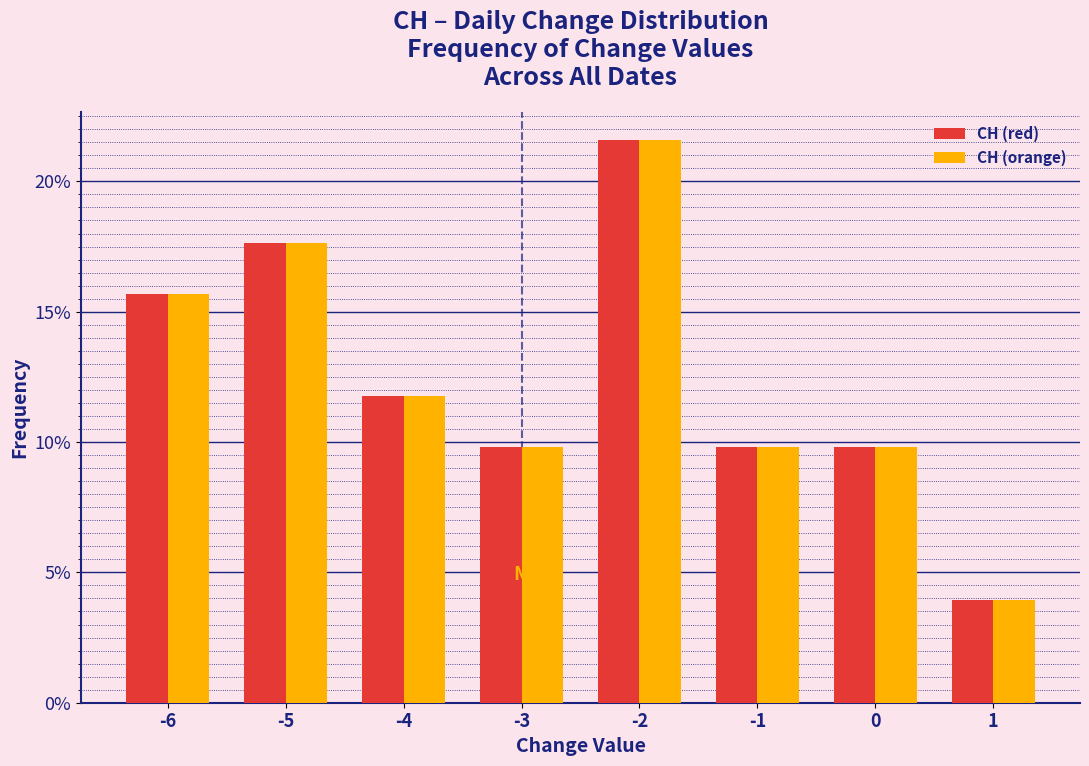

Reading right to left, transcribe all the data shown in this chart.

CH (red): 1=3.9	0=9.8	-1=9.8	-2=21.6	-3=9.8	-4=11.8	-5=17.6	-6=15.7
CH (orange): 1=3.9	0=9.8	-1=9.8	-2=21.6	-3=9.8	-4=11.8	-5=17.6	-6=15.7